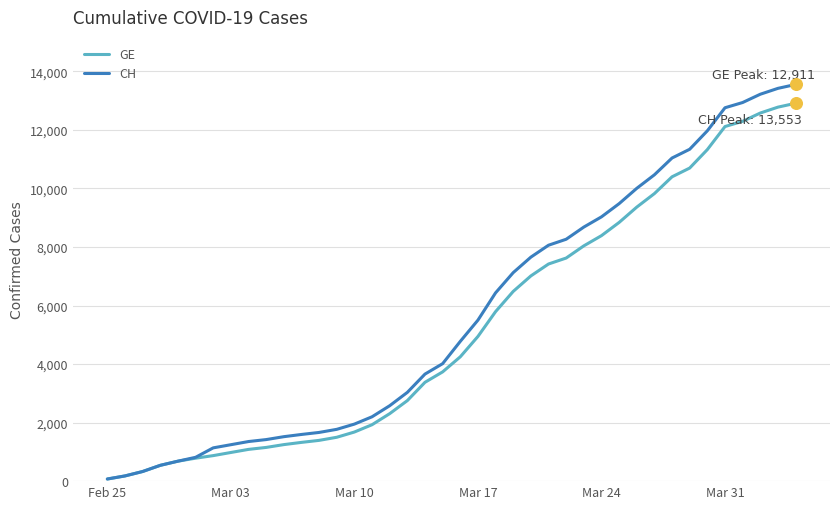

What are all the series names shown in the legend?

GE, CH